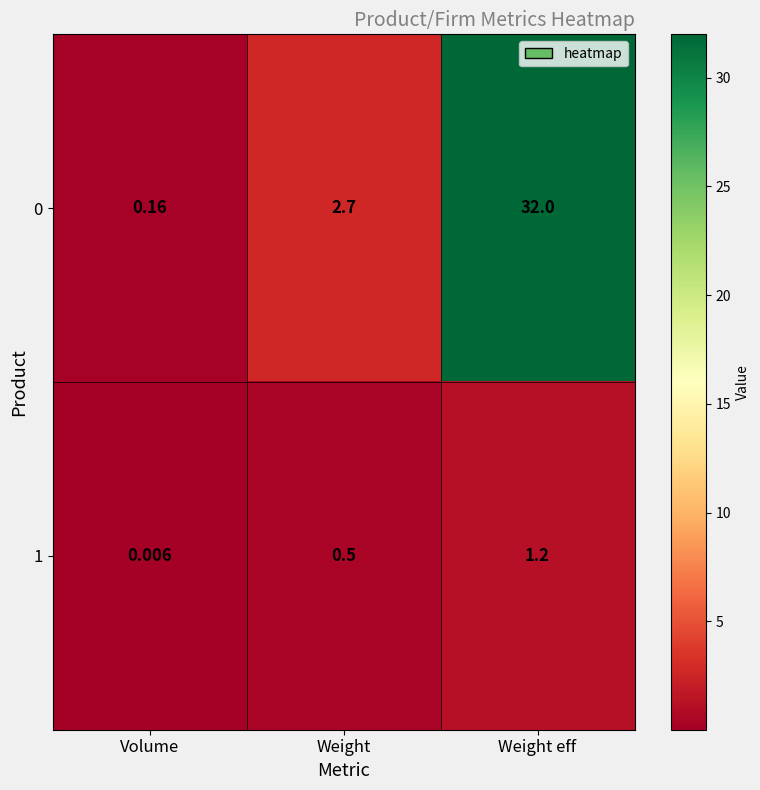

List the labels in order of 1 value, smallest first.

Volume, Weight, Weight eff